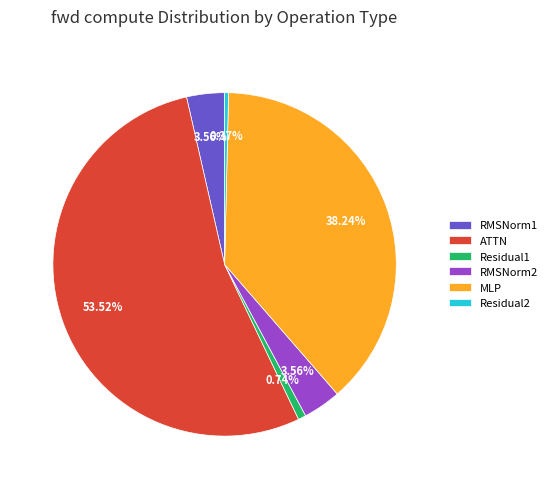

How many slices are in this pie chart?

6